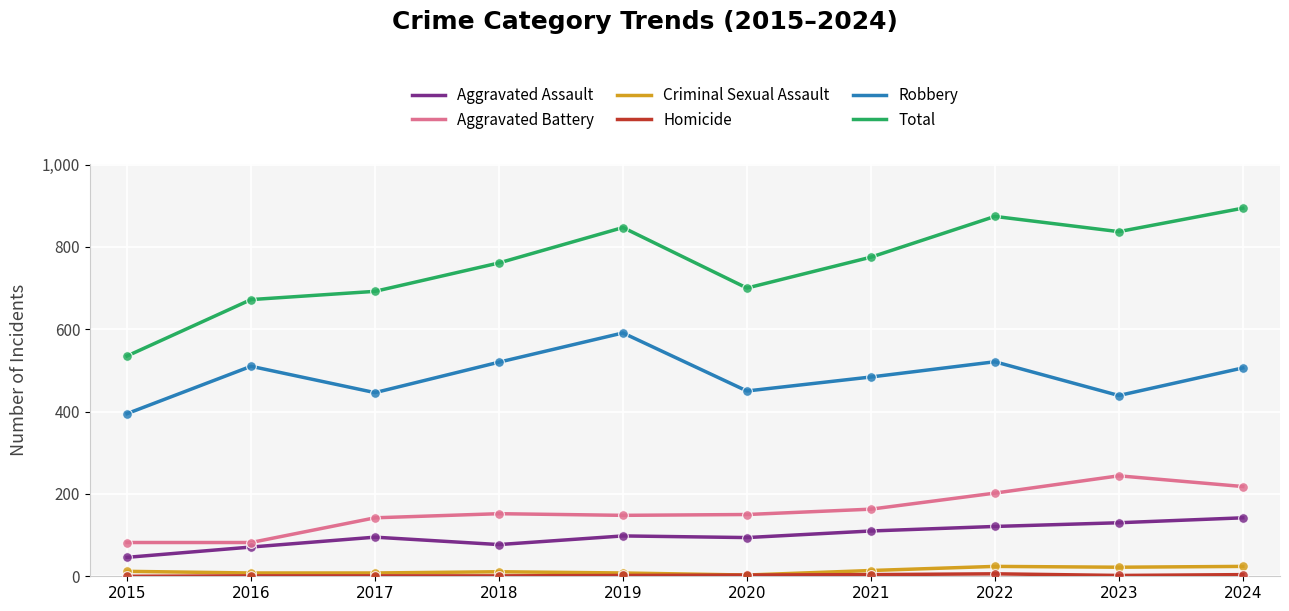

True or false: Aggravated Battery has a value of 258 at 2018.

False